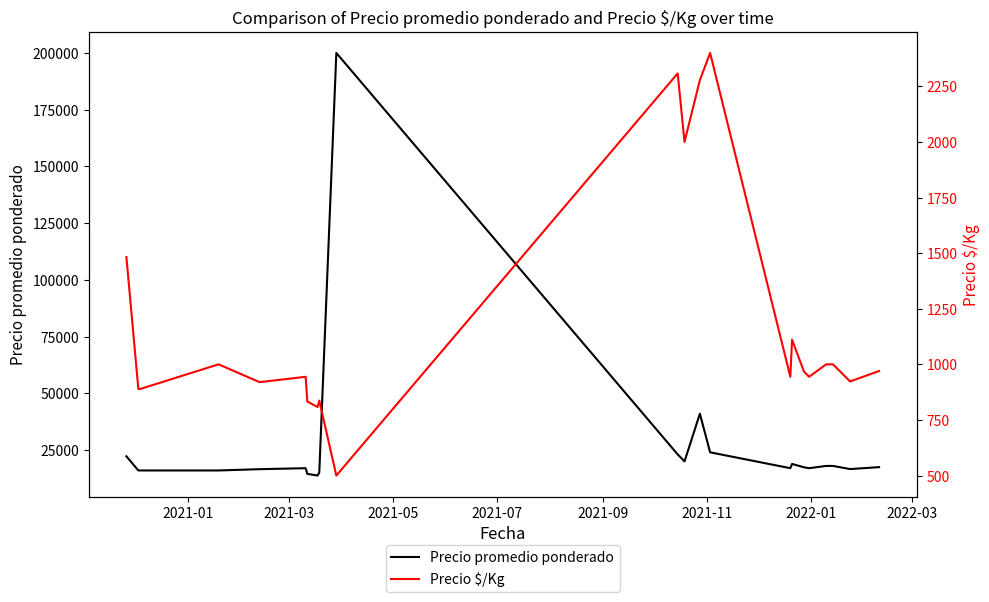

In Precio promedio ponderado, how many points are higher than both neighbors (excluding endpoints)?

4